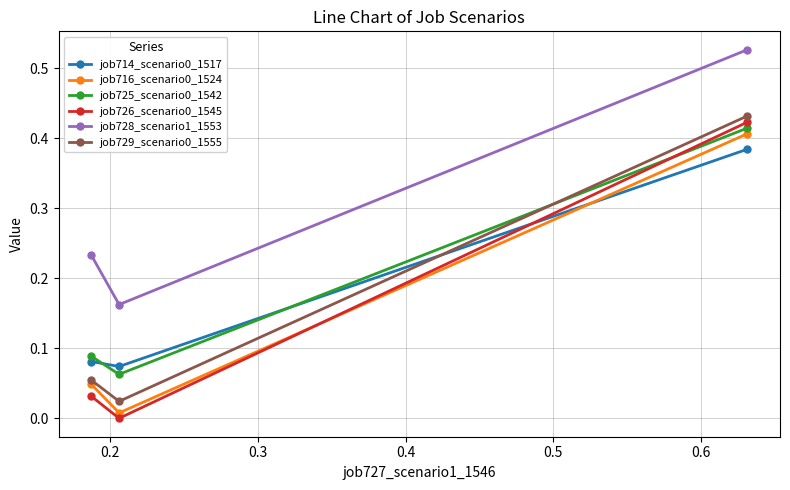

Does the chart have visible grid lines?

Yes